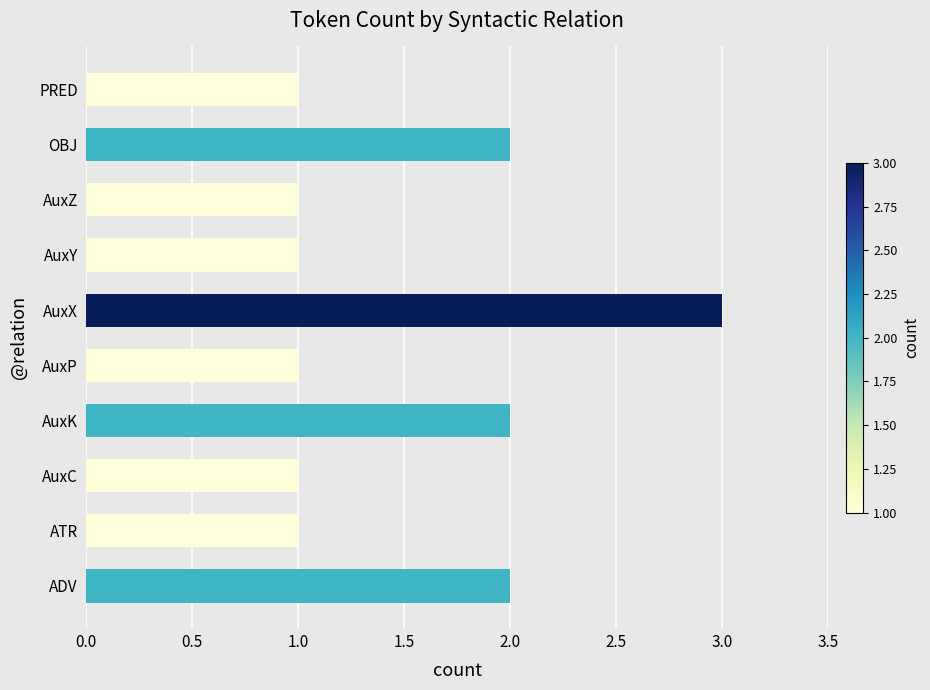

Is it true that the value at OBJ is 2?

True